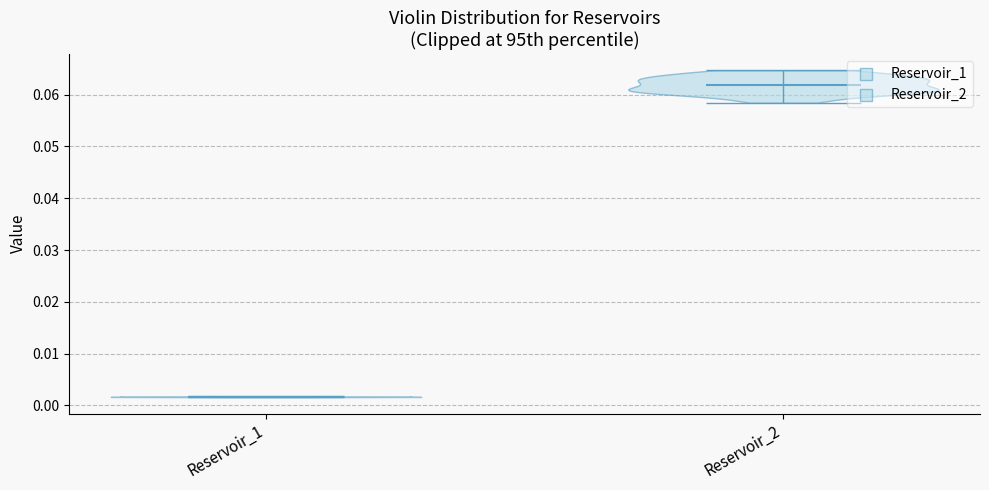

Reading left to right, read every violin against the y-axis: where its median line is, and the lowest and highest points it reaches. The values are not printed on the chart, so give them approximately, as read against the axis.

Reservoir_1: median line 0.002, lowest point 0.002, highest point 0.002
Reservoir_2: median line 0.062, lowest point 0.058, highest point 0.065